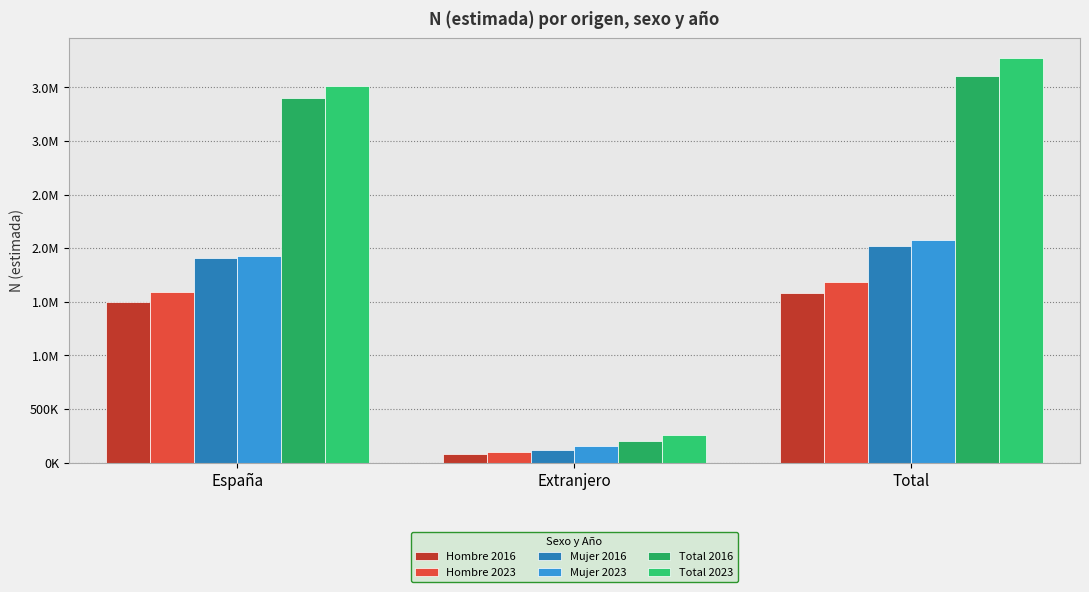

Is it true that Mujer 2023 equals 558765 at España?

False